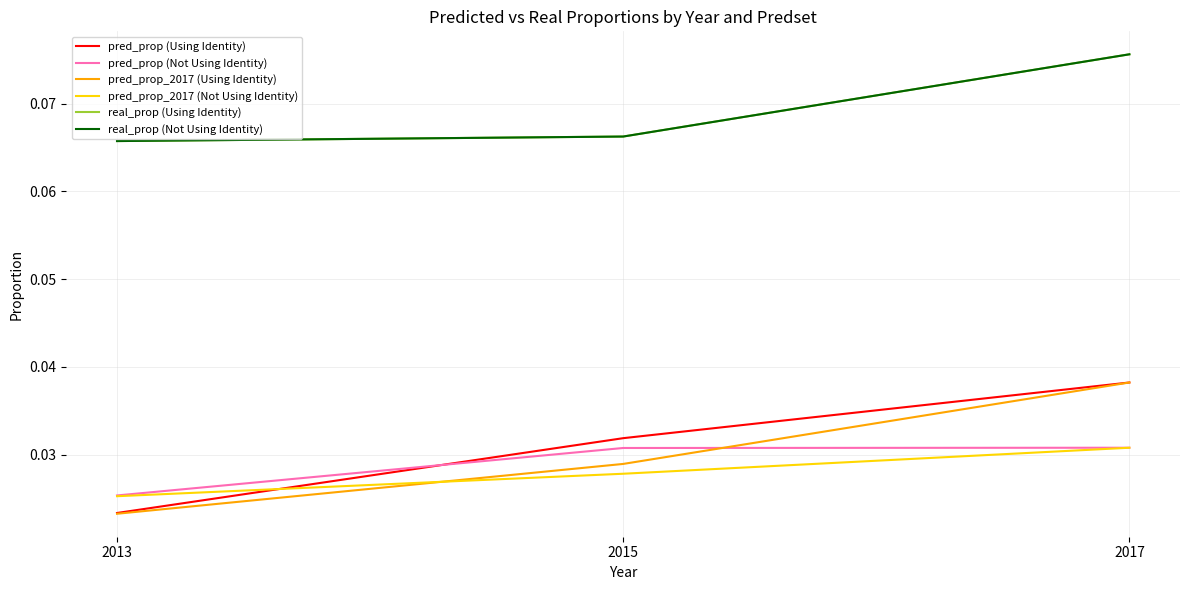

What is the average value of the real_prop (Using Identity) series?

0.1